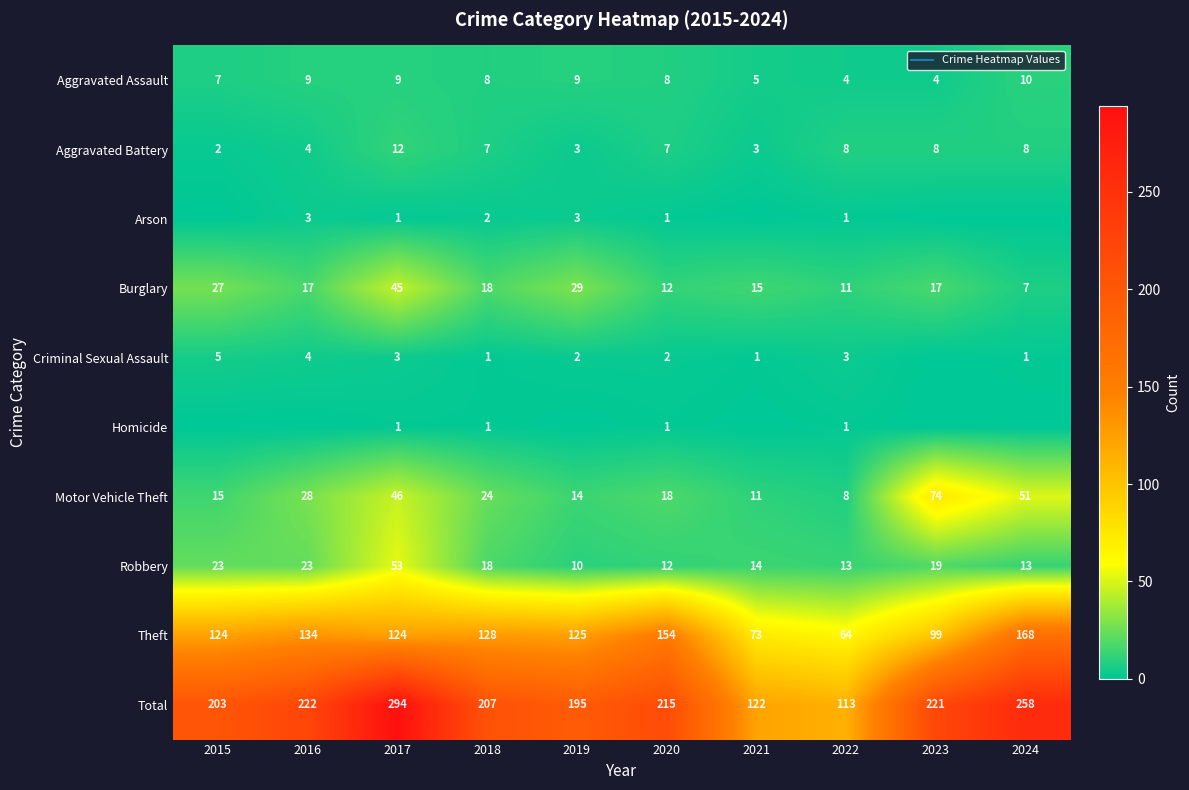

At which label does Motor Vehicle Theft first exceed 24?

2016